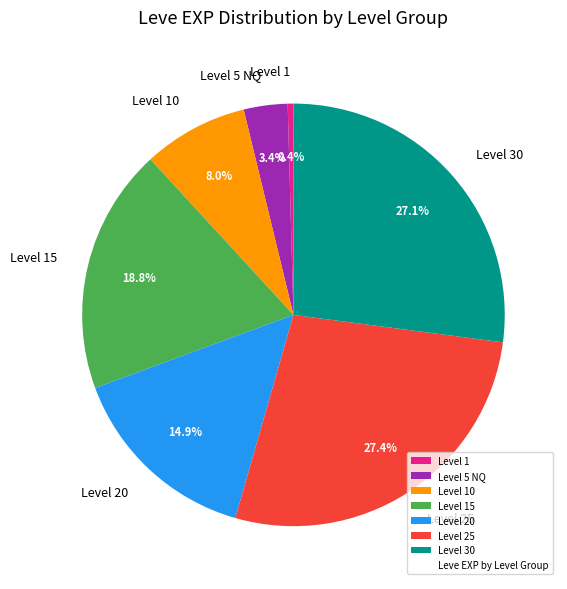

Which slice is the smallest?

Level 1